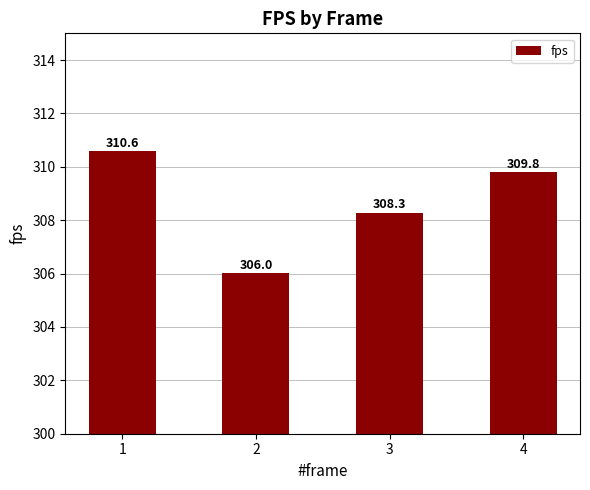

Approximately how many times larger is the value at 3 compared to 4?

1.0